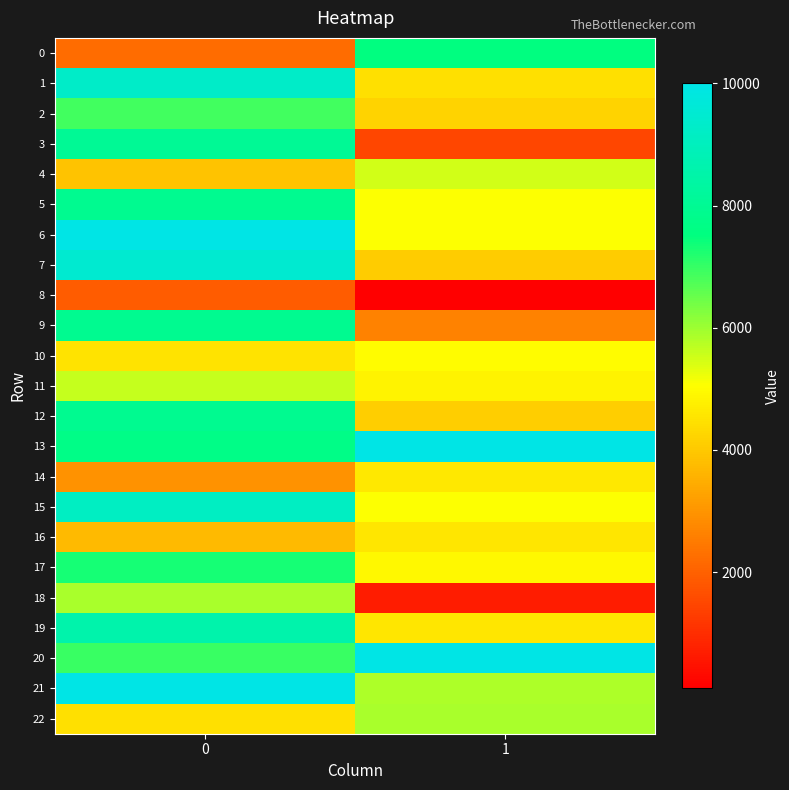

Between 0 and 1, which series saw the biggest shift?

3